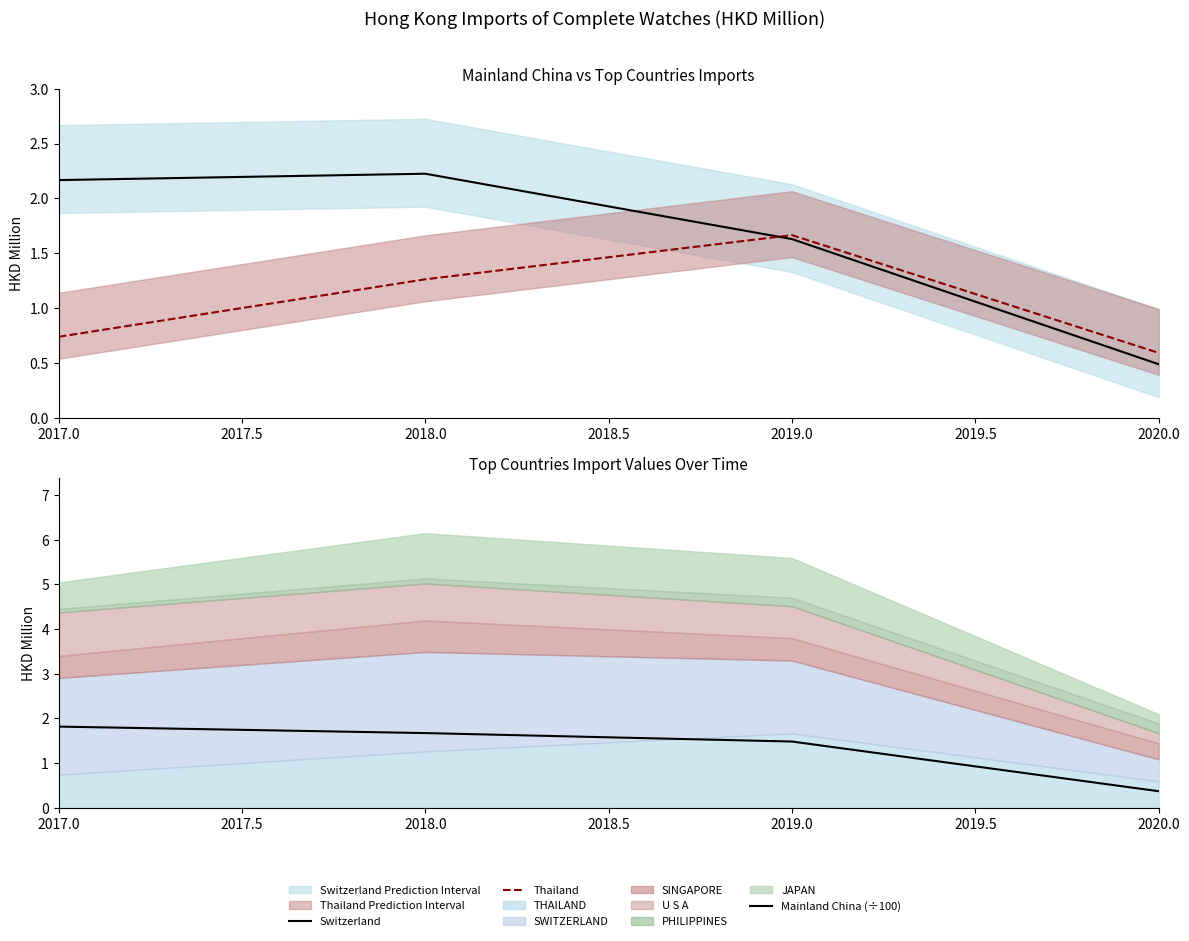

Does the chart have visible grid lines?

No